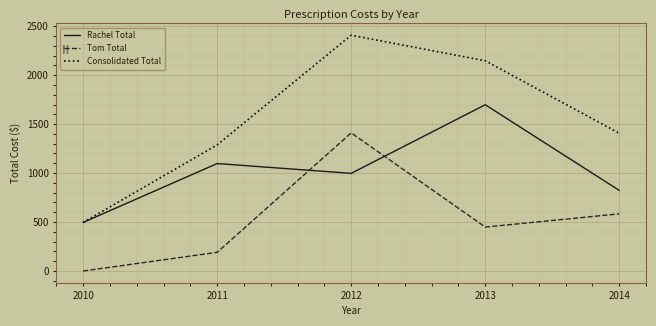

The Tom Total series shows 448.8 at 2013. True or false?

True